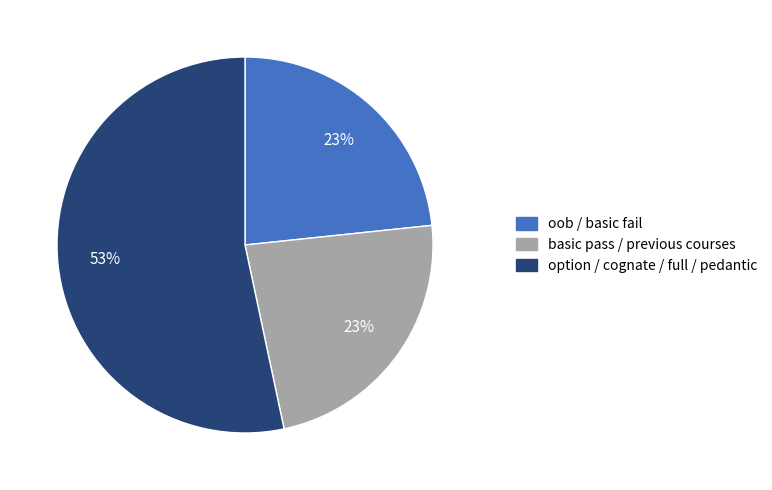

Is there any slice that represents more than half of the pie?

Yes